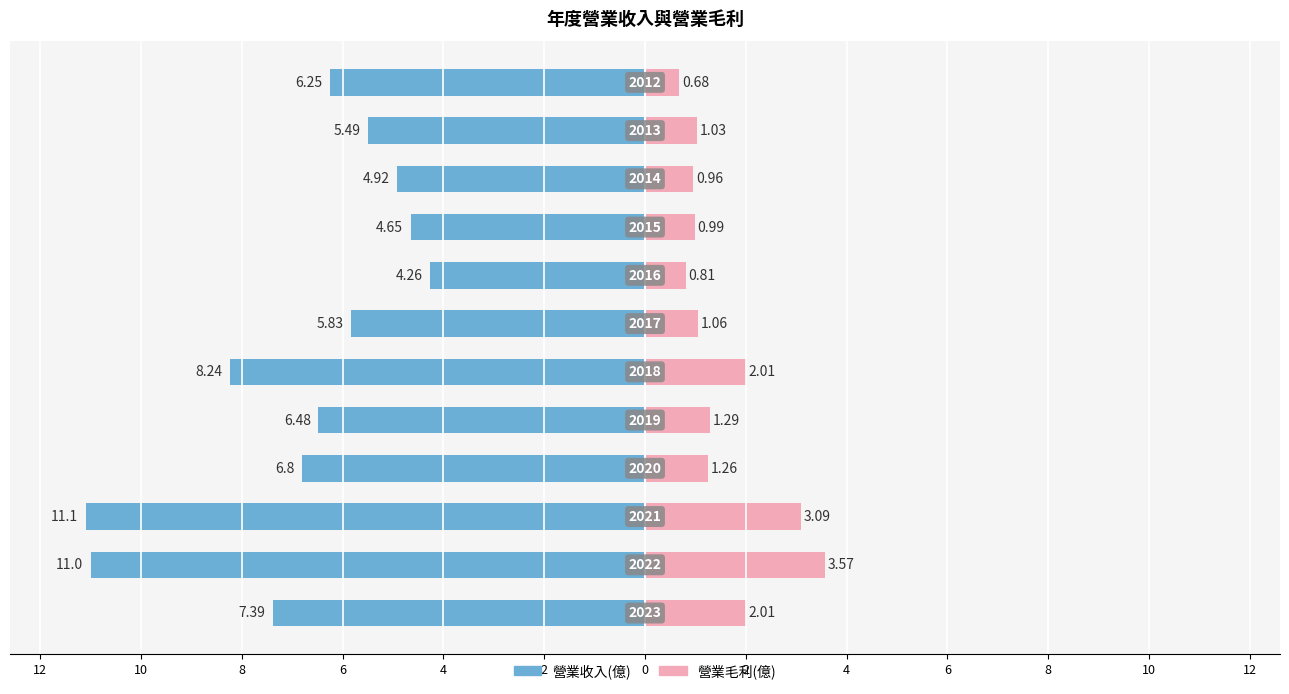

How many series are shown in this chart?

2